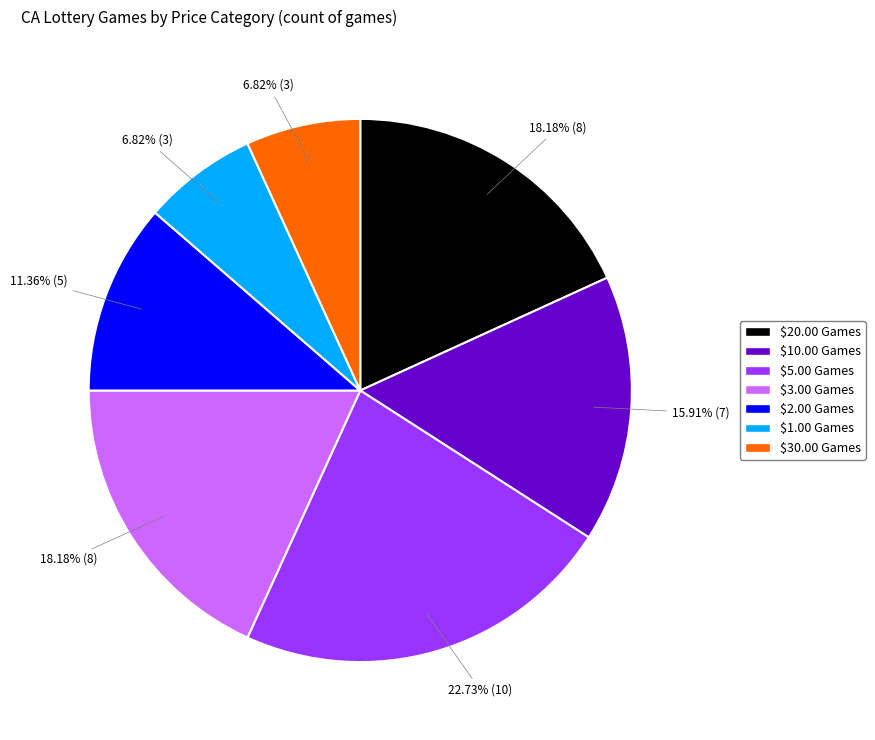

How many slices are in this pie chart?

7